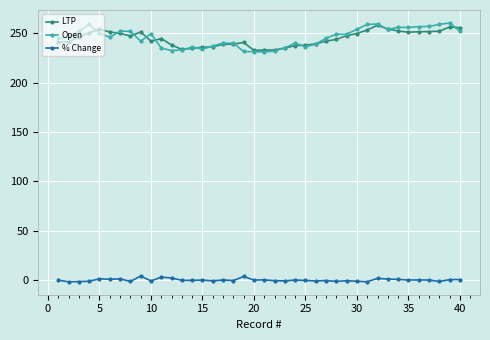

How many distinct data groups are displayed?

3